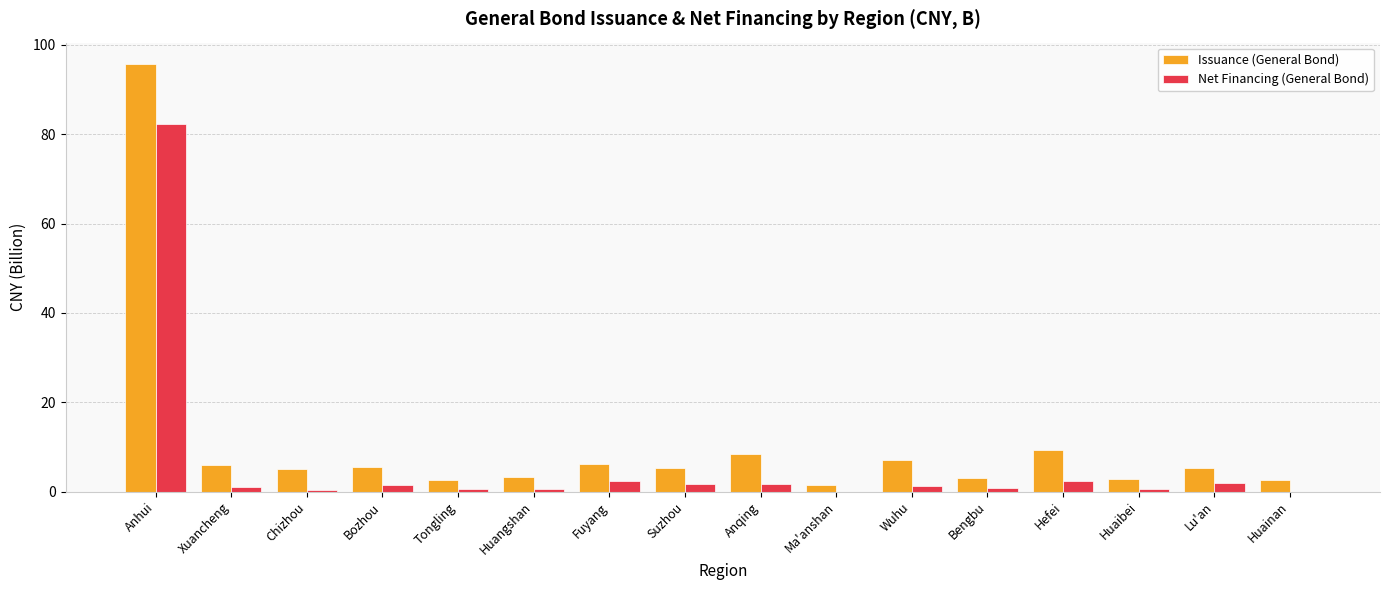

Which series changed the most between Anhui and Huainan?

Issuance (General Bond)